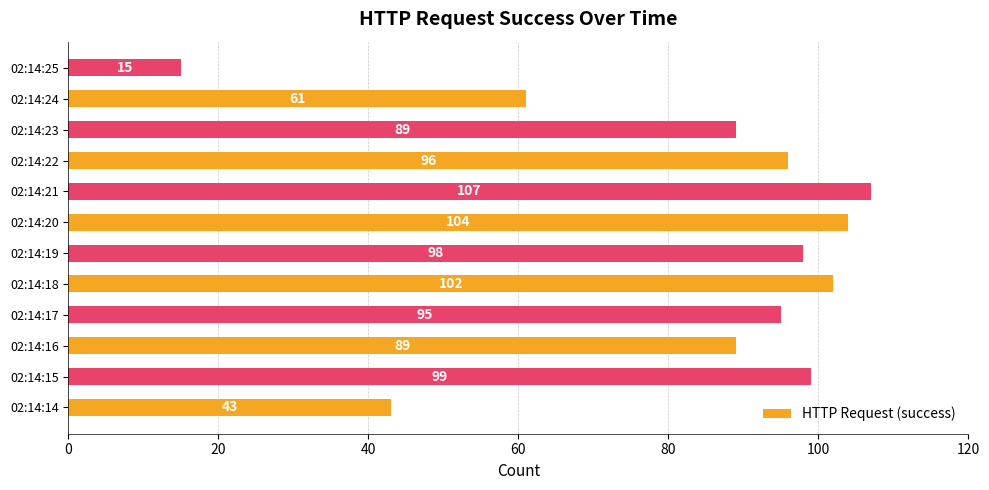

Does the chart contain any negative values?

No